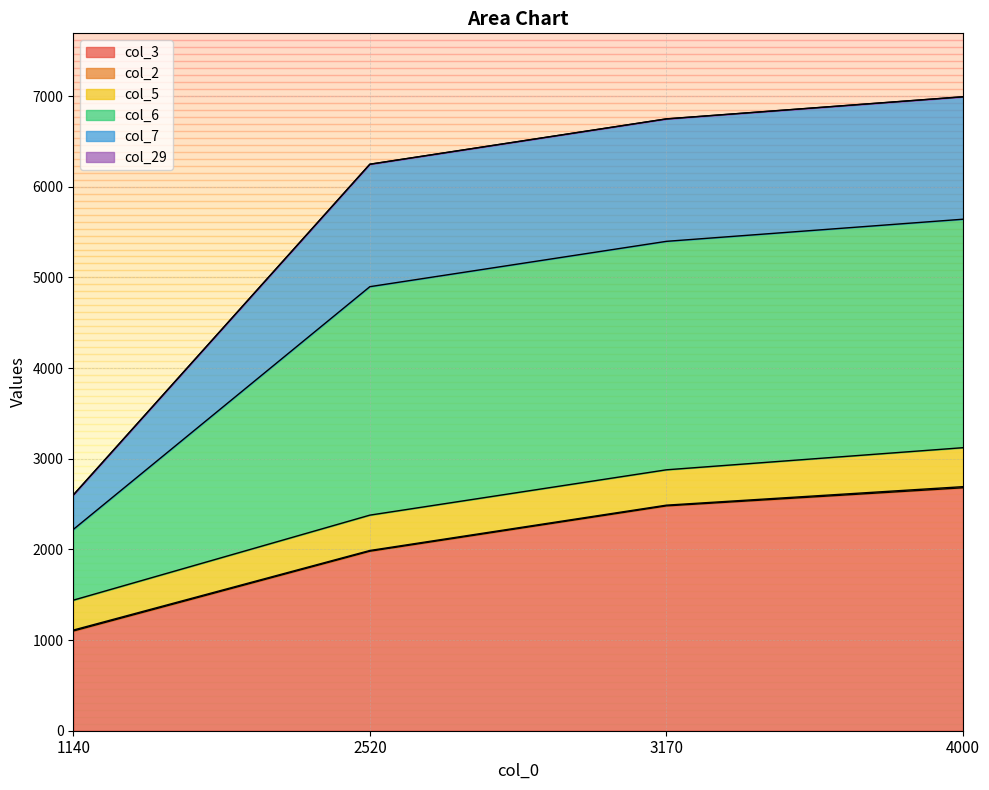

The value of col_3 at 2520 is 2625. True or false?

False